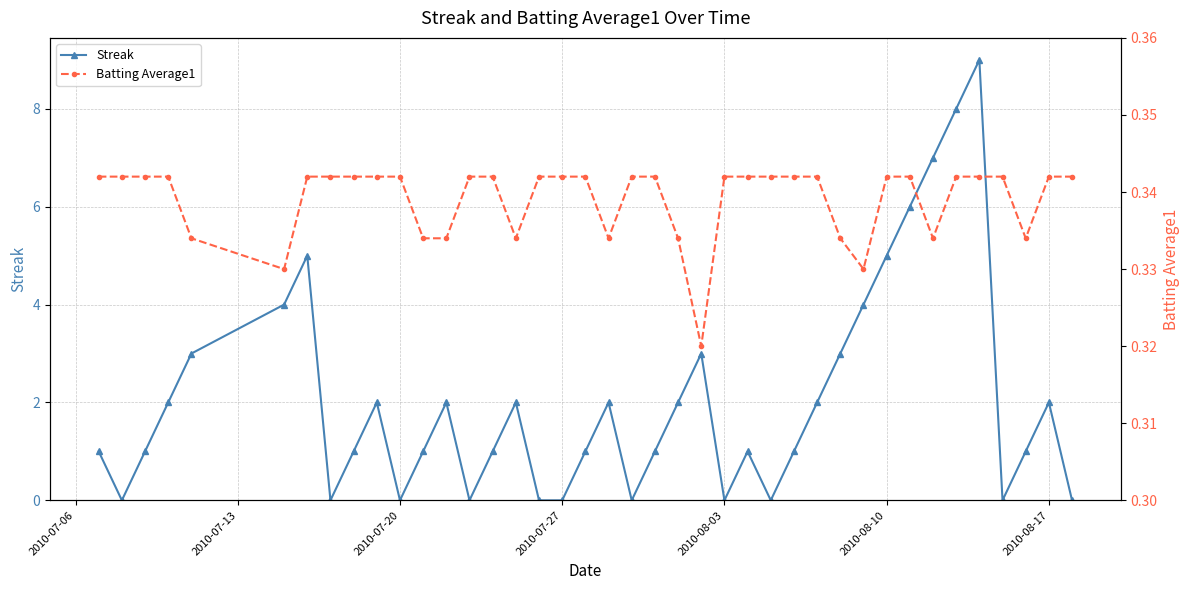

How many interior local peaks does the Streak series have?

9